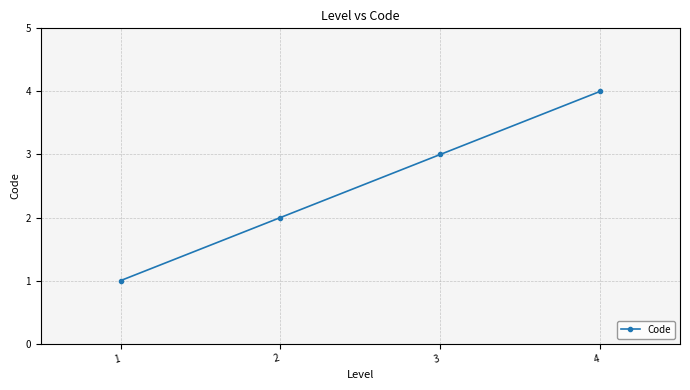

Rank the categories by value from highest to lowest.

4, 3, 2, 1